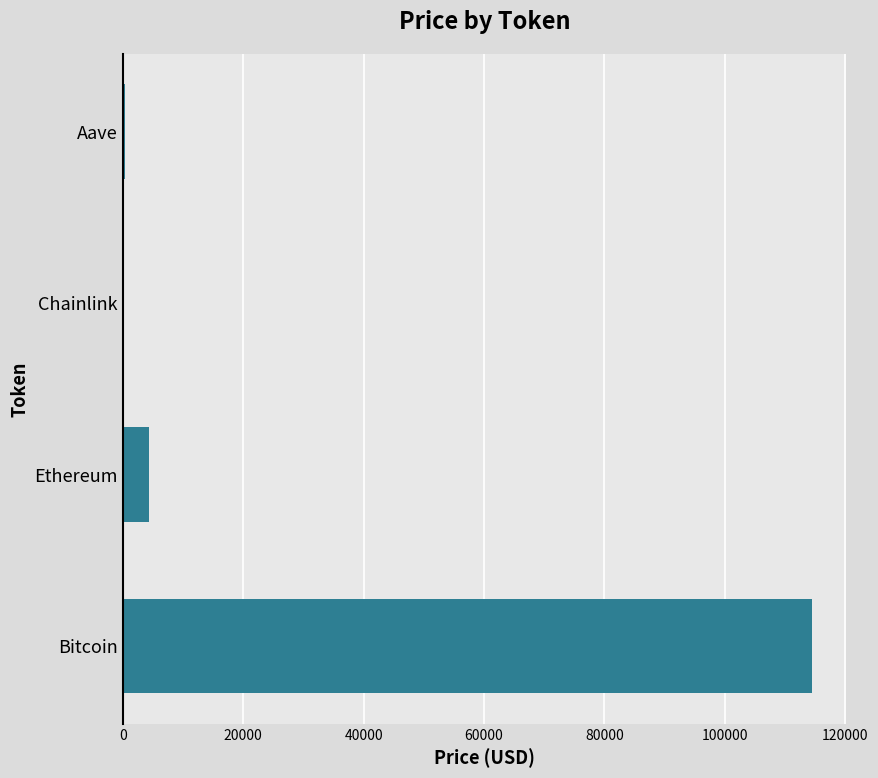

What is the maximum value shown in the chart?

114503.0